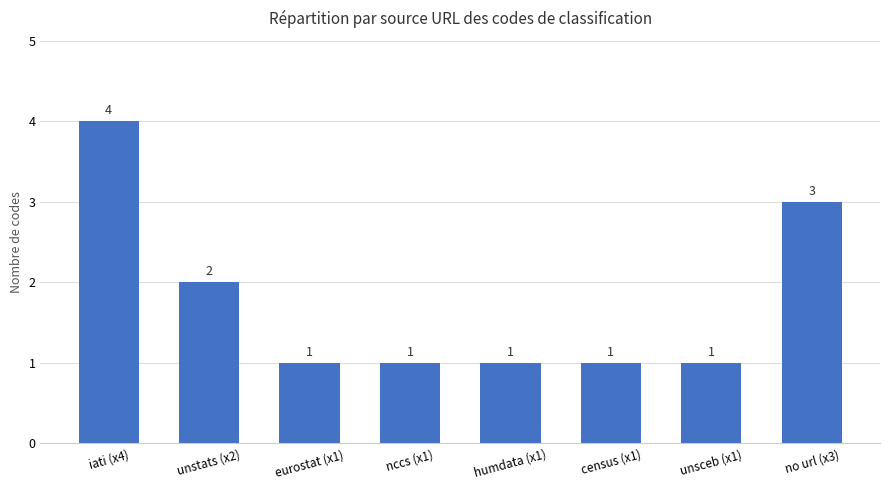

Approximately how many times larger is the value at unsceb (x1) compared to census (x1)?

1.0